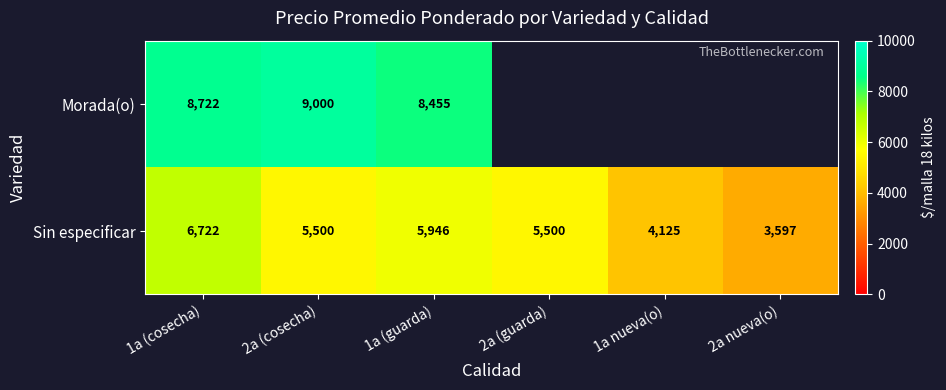

What is the minimum value for Sin especificar?

3597